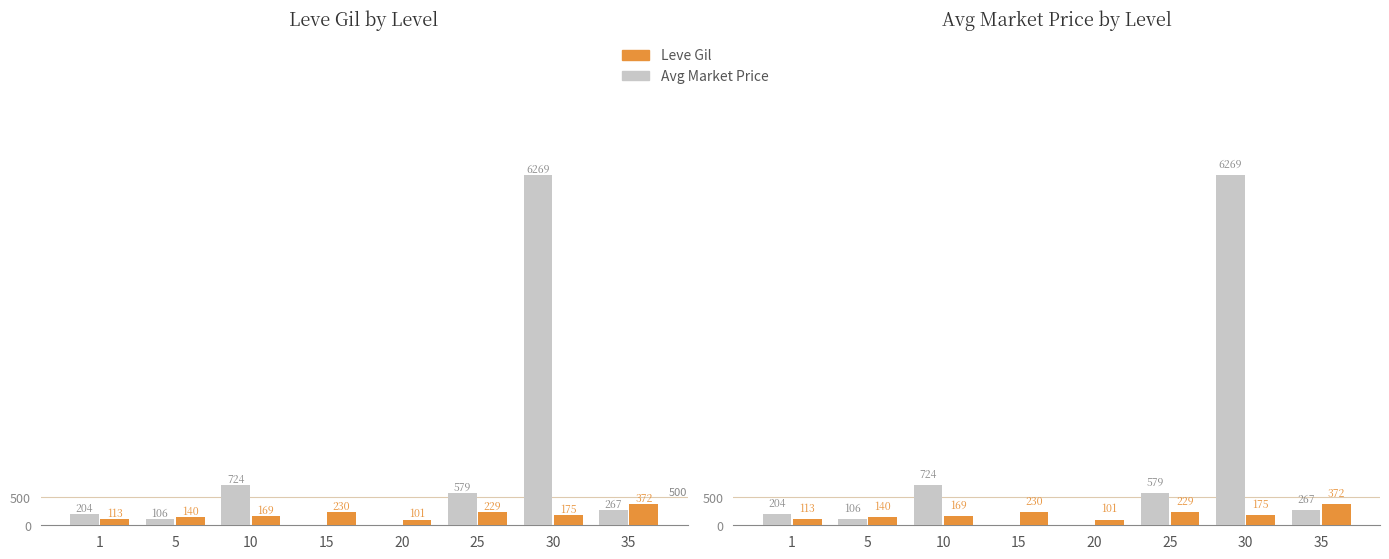

Rank the series at 5 from lowest to highest value.

Avg Market Price, Leve Gil